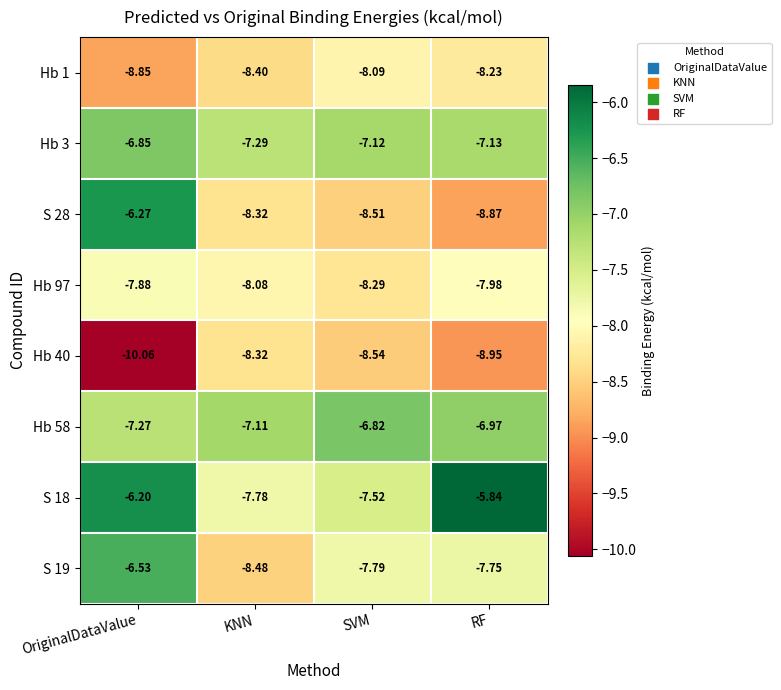

Where does the S 19 series first go above -7?

OriginalDataValue